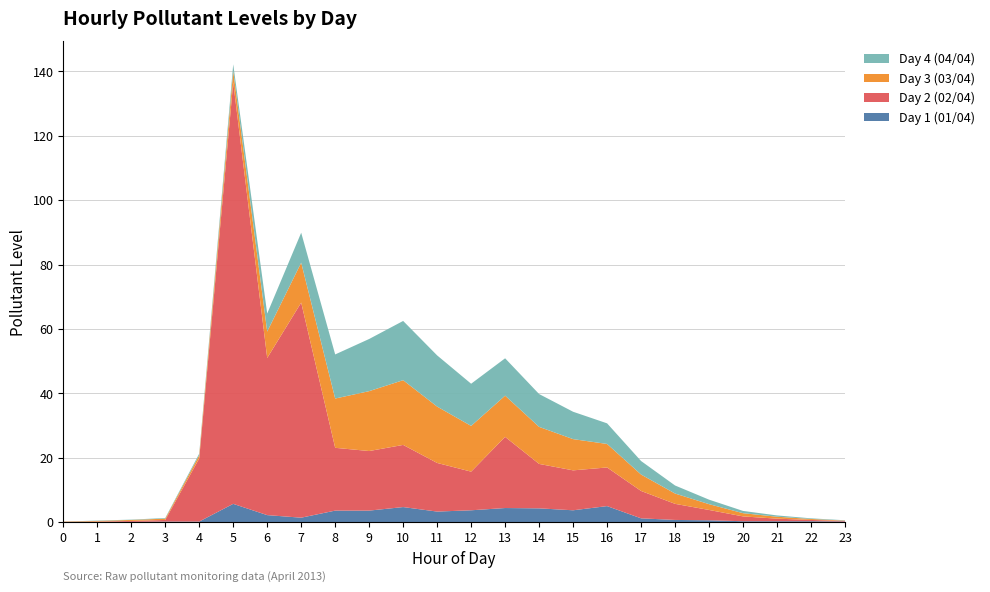

Reading left to right, list all the values displayed in this chart.

Day 1 (01/04): 0=0.1	1=0.1	2=0.1	3=0.2	4=0.2	5=5.7	6=2.2	7=1.4	8=3.6	9=3.6	10=4.7	11=3.3	12=3.7	13=4.4	14=4.3	15=3.7	16=5.0	17=1.2	18=0.7	19=0.6	20=0.3	21=0.3	22=0.3	23=0.2
Day 2 (02/04): 0=0.0	1=0.1	2=0.3	3=0.5	4=19.6	5=130.9	6=48.8	7=66.8	8=19.5	9=18.5	10=19.3	11=15.1	12=12.0	13=22.1	14=13.8	15=12.4	16=12.0	17=8.5	18=5.0	19=3.2	20=1.5	21=0.8	22=0.4	23=0.2
Day 3 (03/04): 0=0.1	1=0.2	2=0.3	3=0.4	4=1.0	5=3.5	6=8.2	7=12.4	8=15.3	9=18.6	10=20.1	11=17.5	12=14.2	13=12.8	14=11.5	15=9.7	16=7.3	17=5.1	18=3.2	19=1.8	20=1.0	21=0.6	22=0.3	23=0.1
Day 4 (04/04): 0=0.0	1=0.1	2=0.1	3=0.2	4=0.5	5=2.1	6=5.6	7=9.3	8=13.7	9=16.2	10=18.4	11=15.9	12=13.1	13=11.6	14=10.2	15=8.5	16=6.4	17=4.2	18=2.5	19=1.4	20=0.7	21=0.4	22=0.2	23=0.1